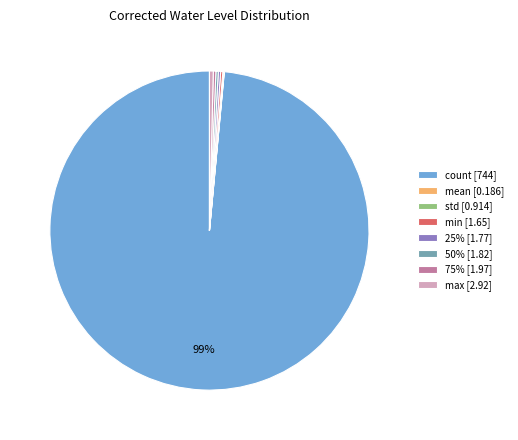

Is there any slice that represents more than half of the pie?

Yes